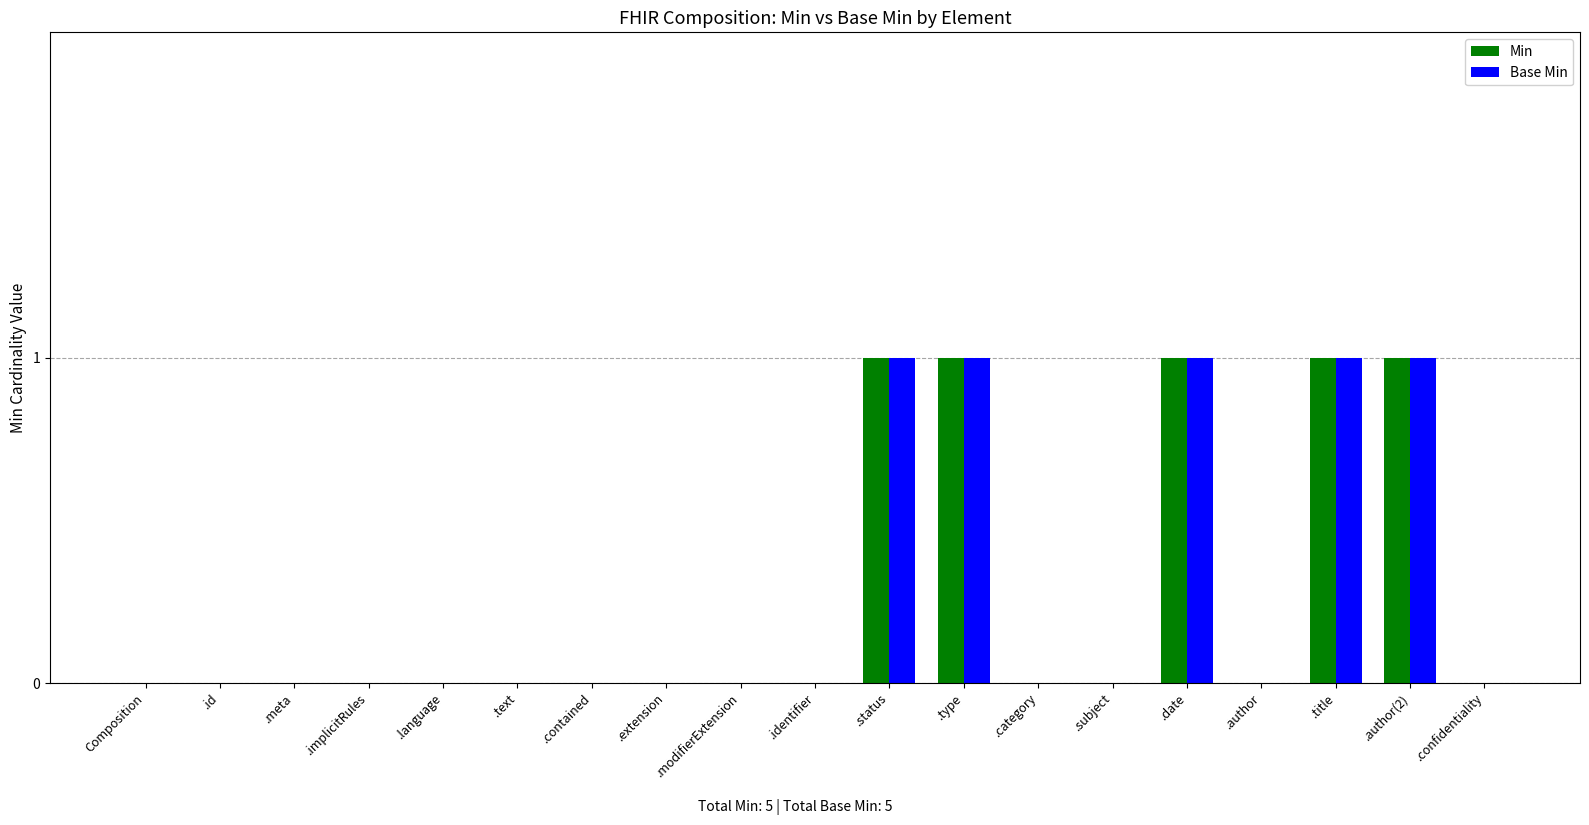

What is the highest value of the Base Min series?

1